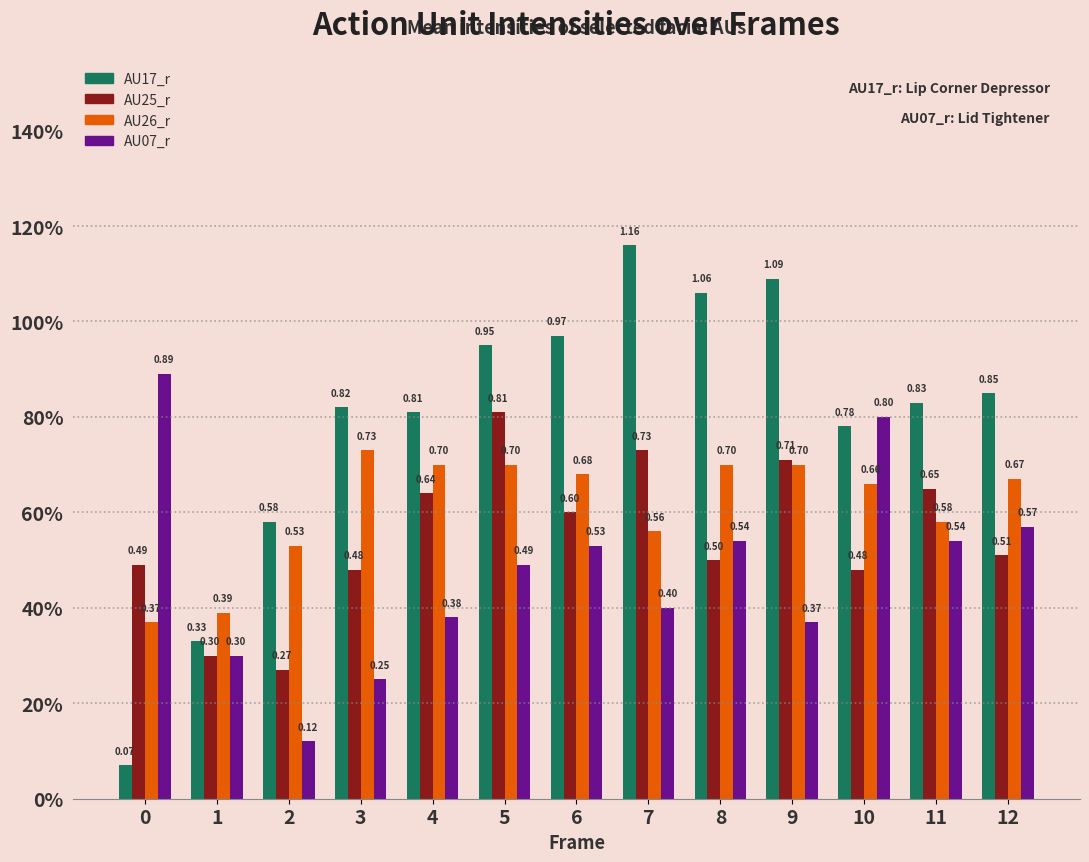

What is the difference between the second highest and minimum values in the AU25_r series?

0.5